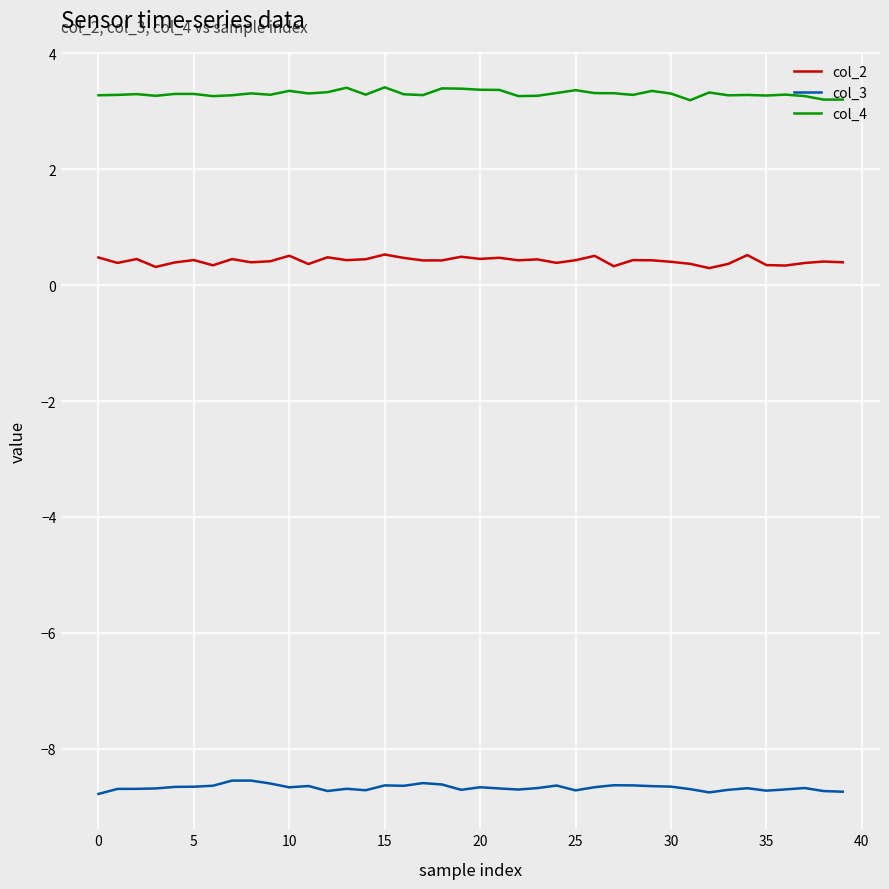

True or false: col_3 and col_4 intersect in this chart.

False